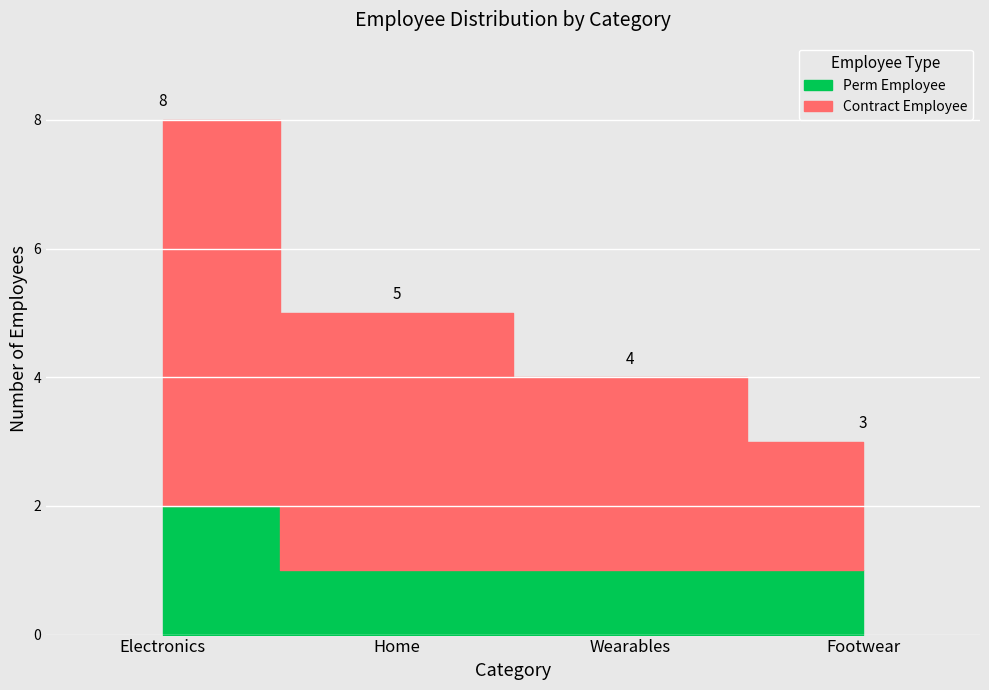

What is the minimum value shown in the chart?

1